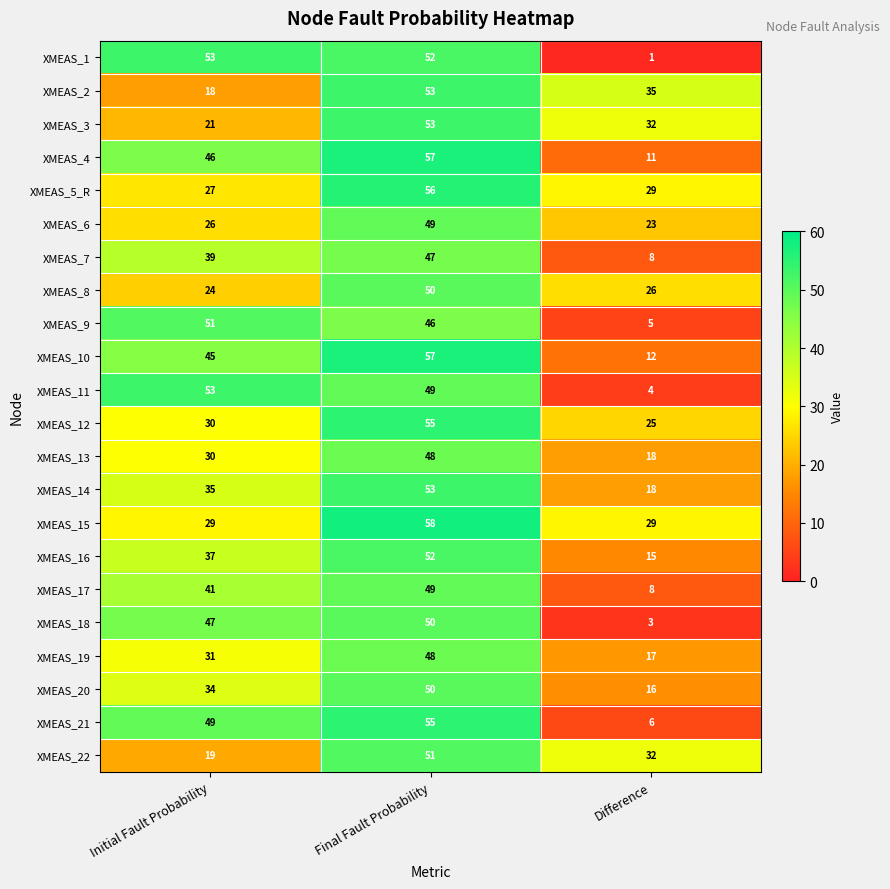

Which series changed the most between Final Fault Probability and Difference?

XMEAS_1